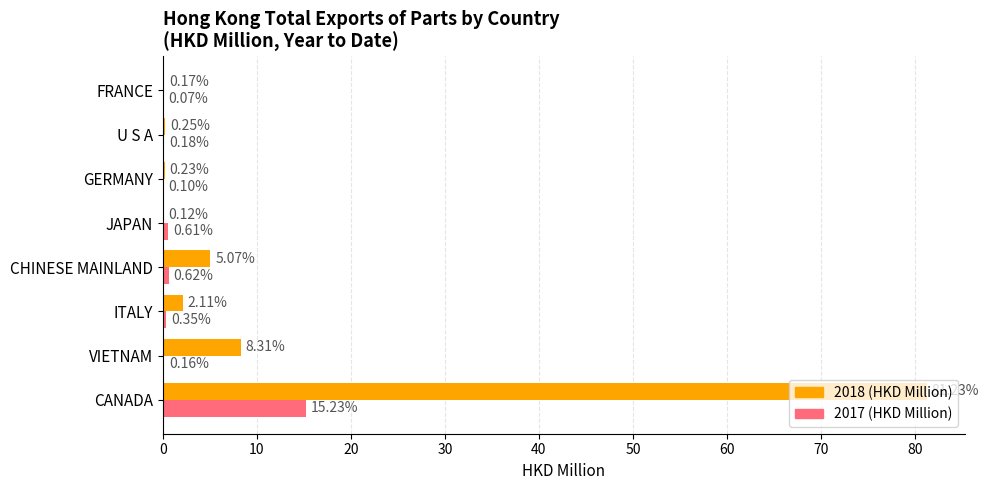

What is the sum of the 2018 (HKD Million) values at U S A and CANADA?

81.5